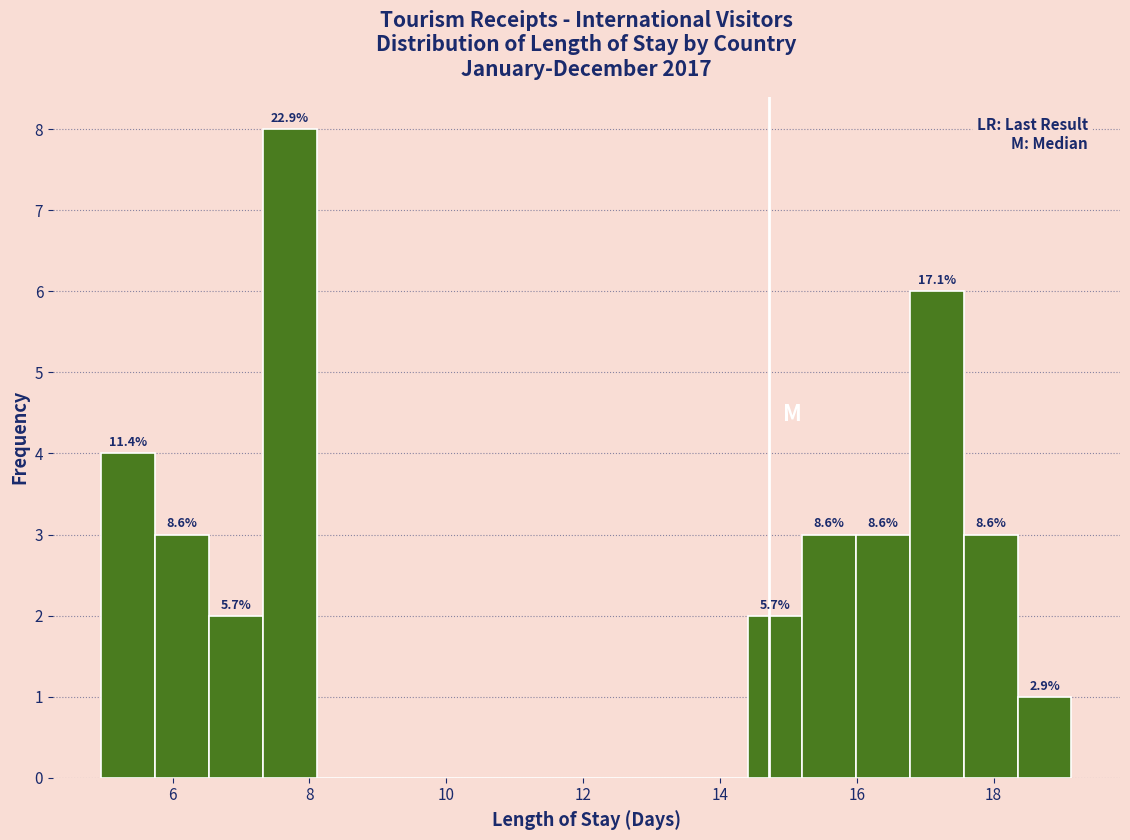

Read against the x-axis, roughly where is the centre of the tallest bar?

7.8